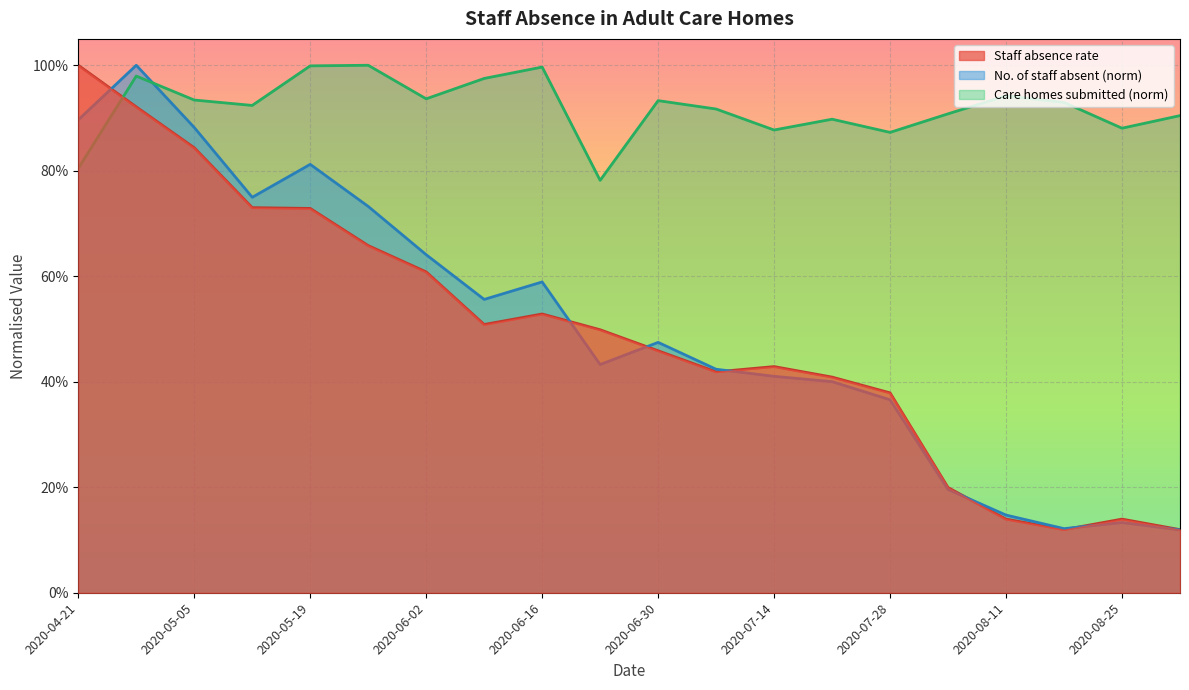

At which category does No. of staff absent reach its first local peak?

2020-04-28